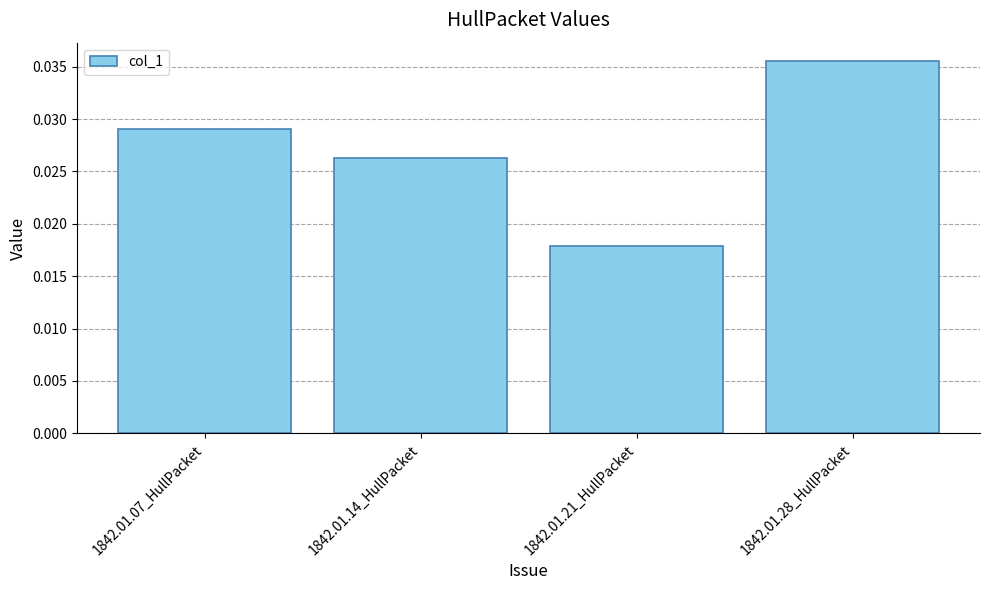

How many values are between 0 and 1?

4